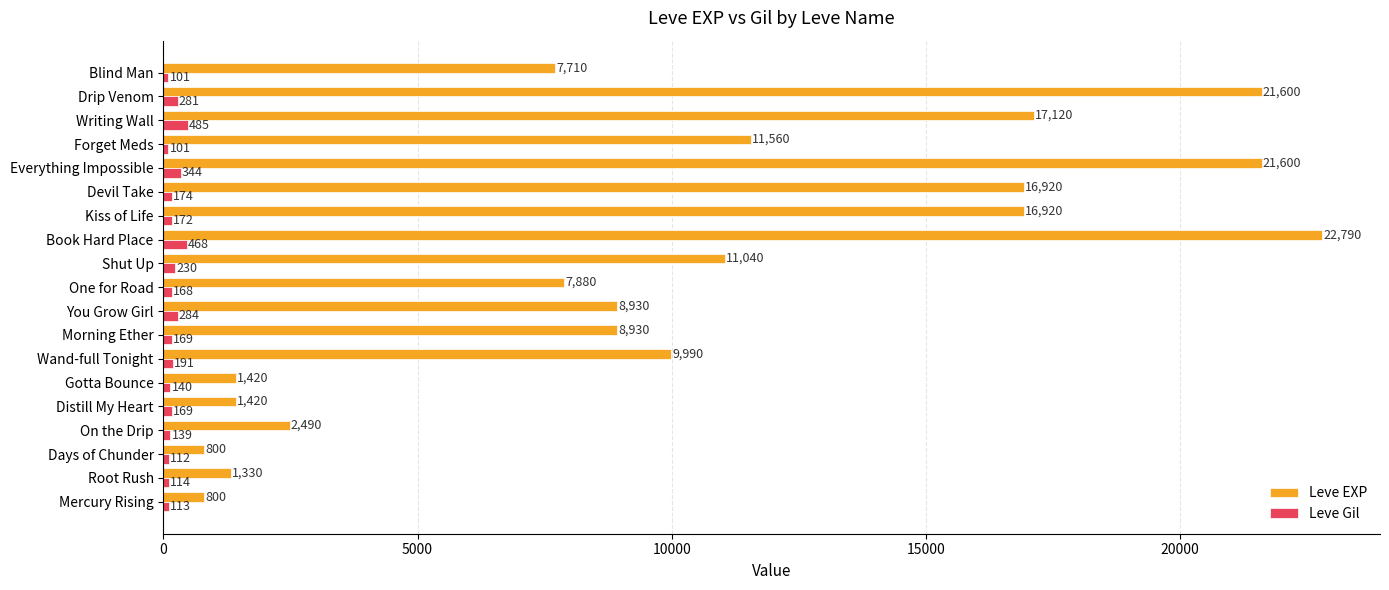

What is the difference between the maximum and minimum values in the Leve EXP series?

21990